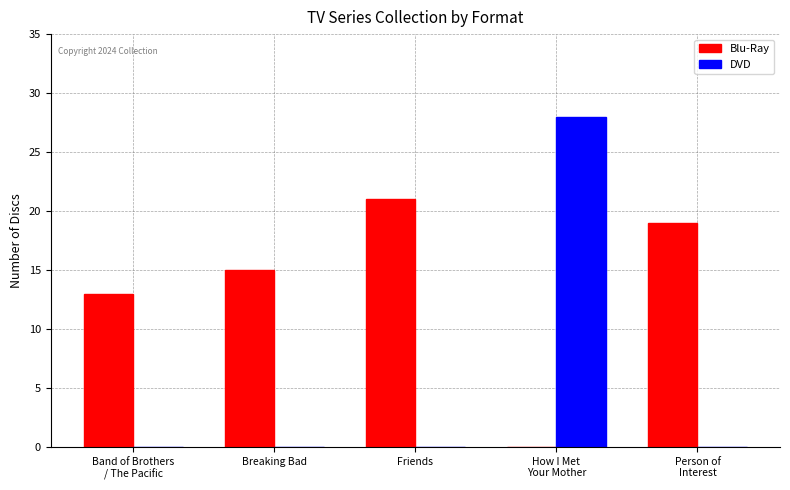

Which category has the highest value in the Blu-Ray series?

Friends